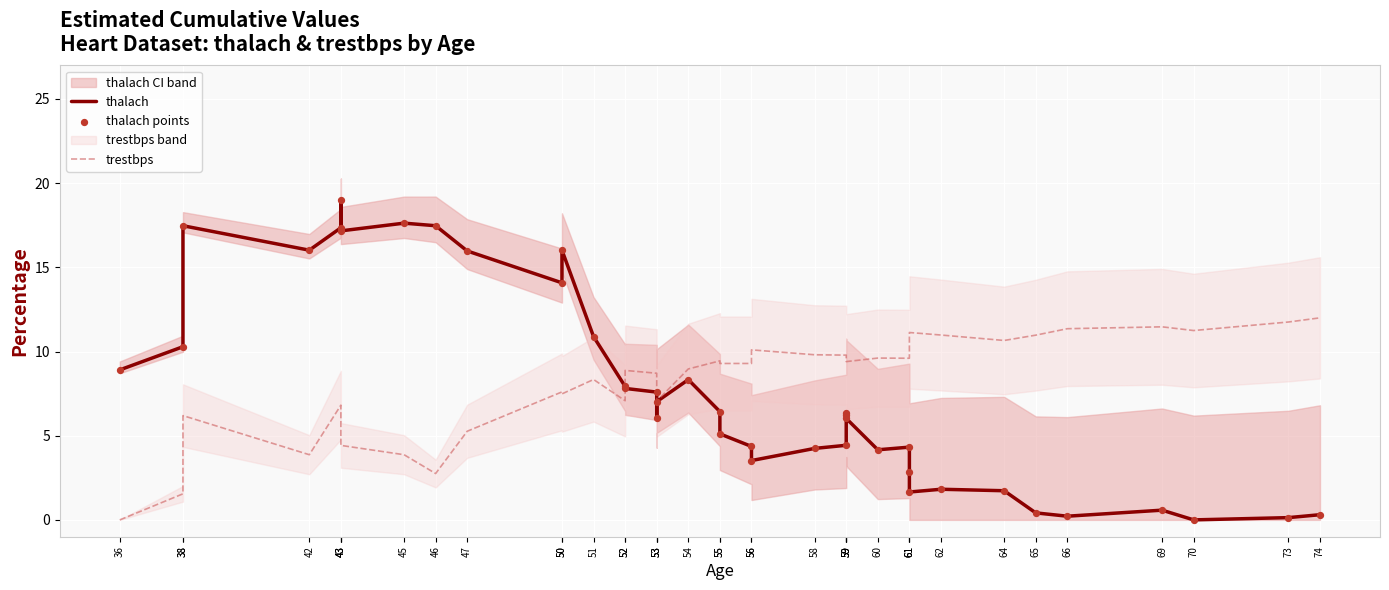

Which series has the widest spread of Y values?

thalach